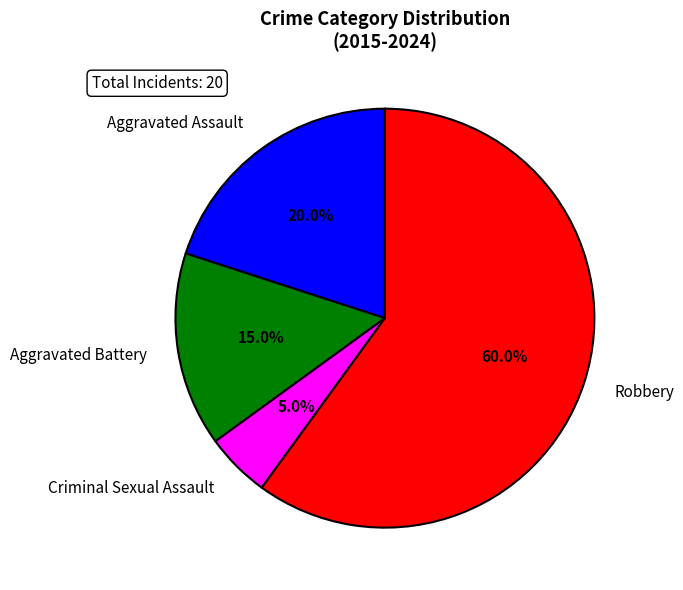

Does Aggravated Battery account for over 50% of the chart?

No